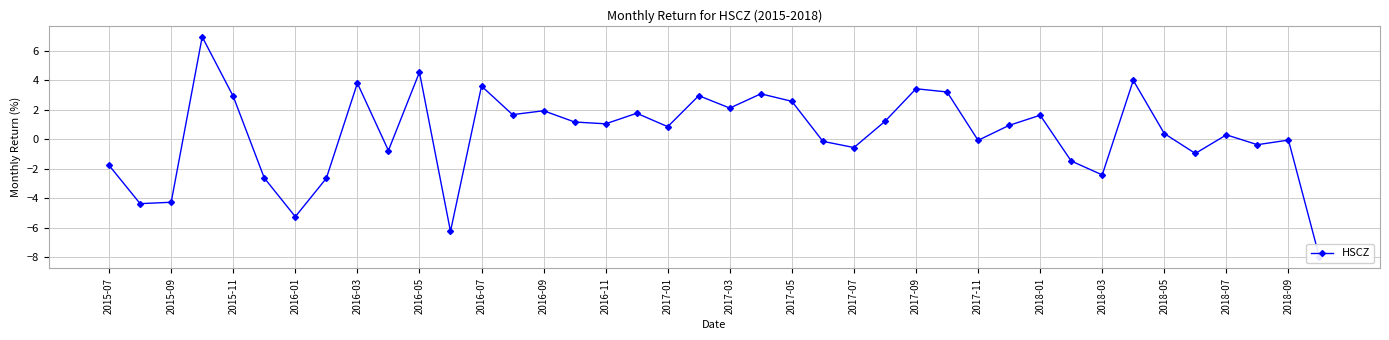

How many positive values are there?

23